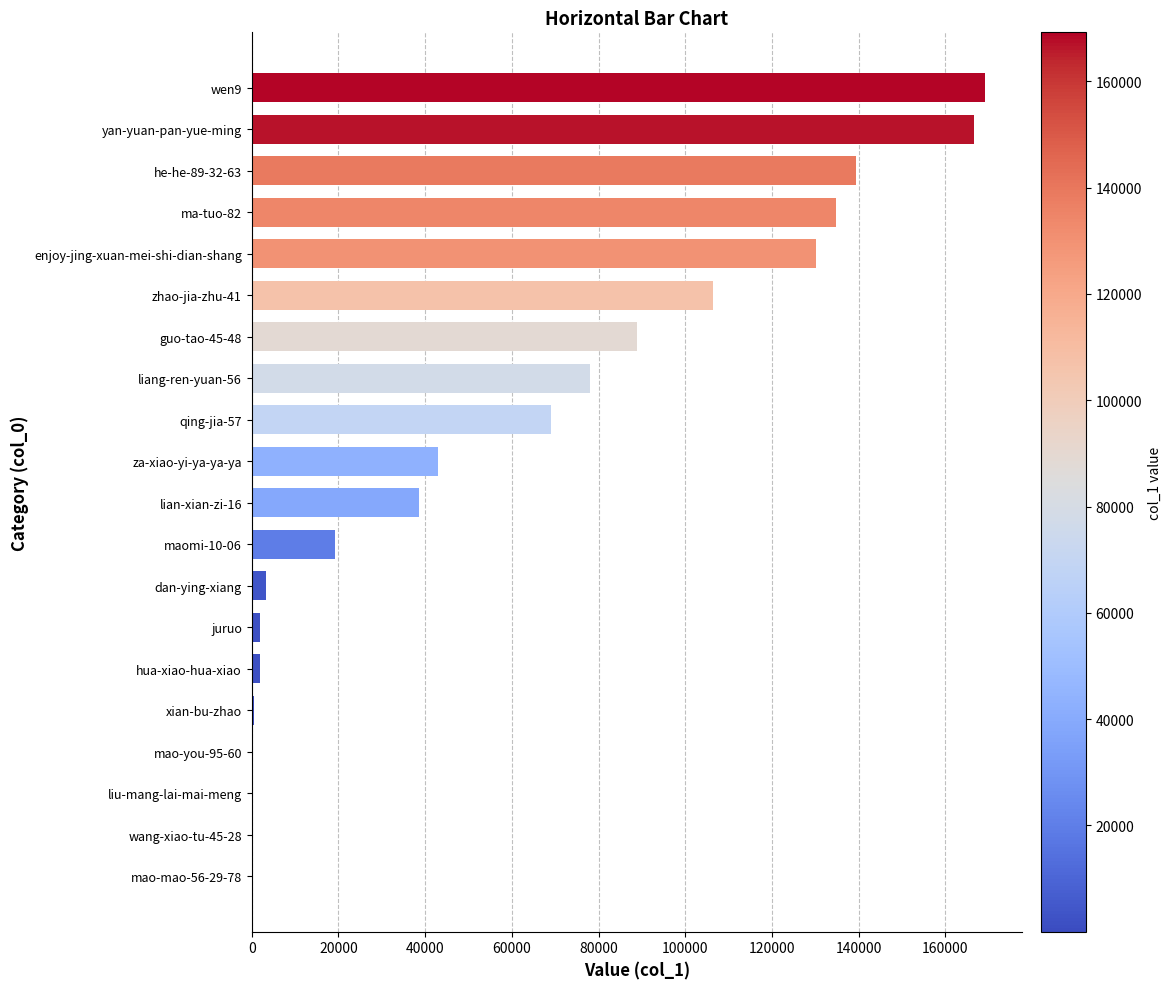

Which category has the highest value across all series?

wen9